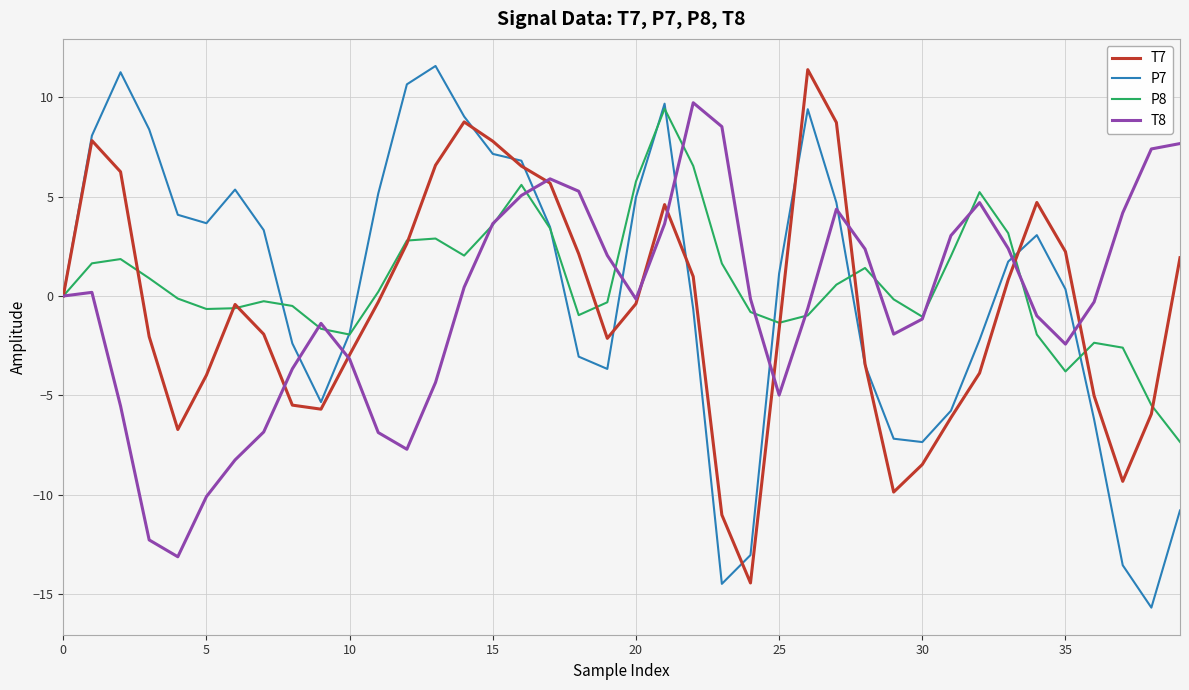

What is the highest value of the P7 series?

11.6